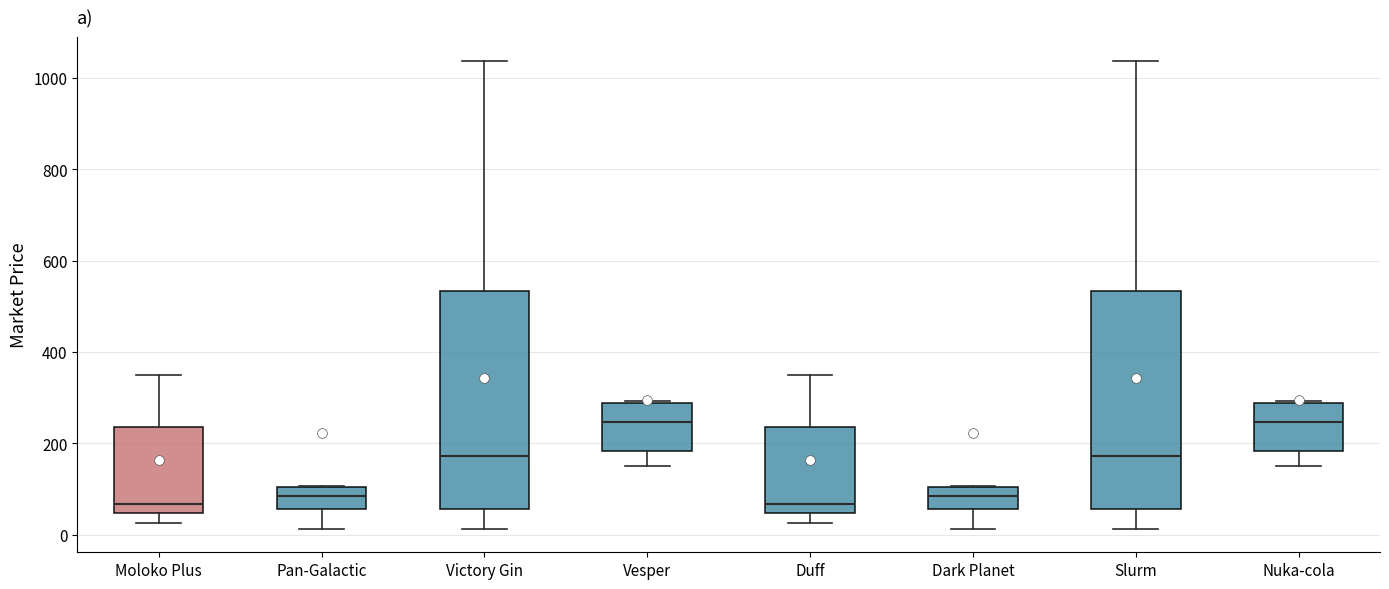

Reading left to right, read every box against the y-axis: the position of its median line, the range the box covers, and the ends of its whiskers. The values are not printed on the chart, so give them approximately, as read against the axis.

Moloko Plus: median 60, box 40 to 240, whiskers 20 to 340
Pan-Galactic: median 80, box 60 to 100, whiskers 20 to 100
Victory Gin: median 180, box 60 to 540, whiskers 20 to 1040
Vesper: median 240, box 180 to 280, whiskers 160 to 300
Duff: median 60, box 40 to 240, whiskers 20 to 340
Dark Planet: median 80, box 60 to 100, whiskers 20 to 100
Slurm: median 180, box 60 to 540, whiskers 20 to 1040
Nuka-cola: median 240, box 180 to 280, whiskers 160 to 300